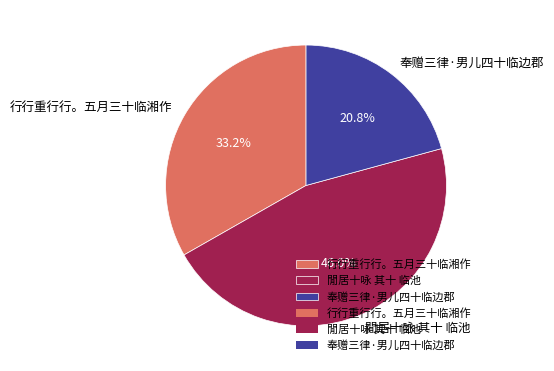

What percentage do 奉赠三律·男儿四十临边郡 and 行行重行行。五月三十临湘作 together represent?

54.0%